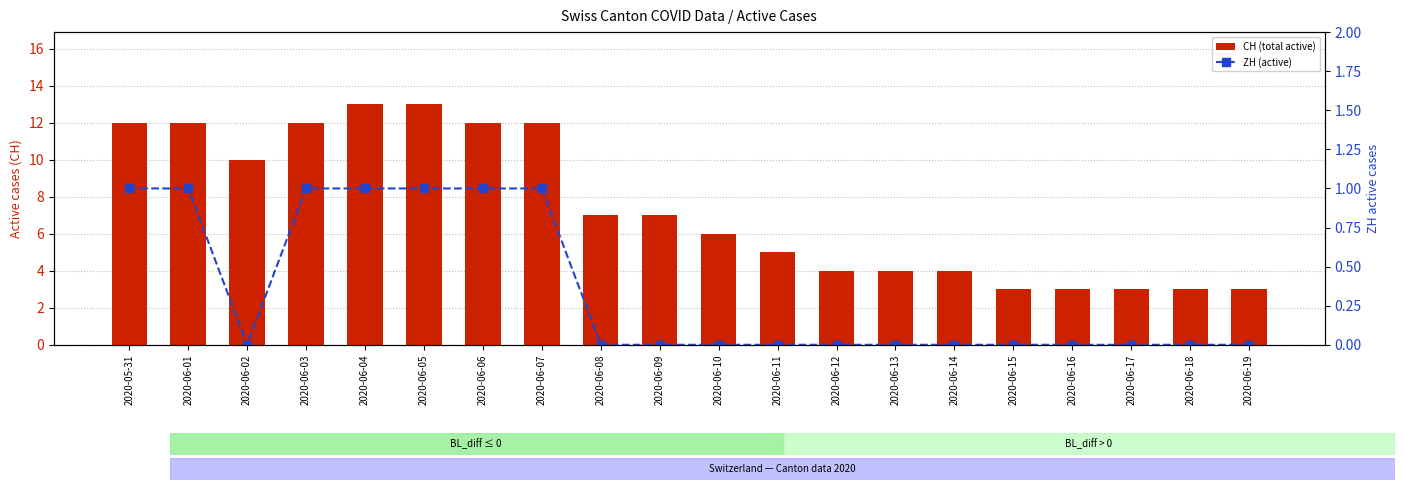

What is the spread (max minus min) of values at 2020-06-10?

6